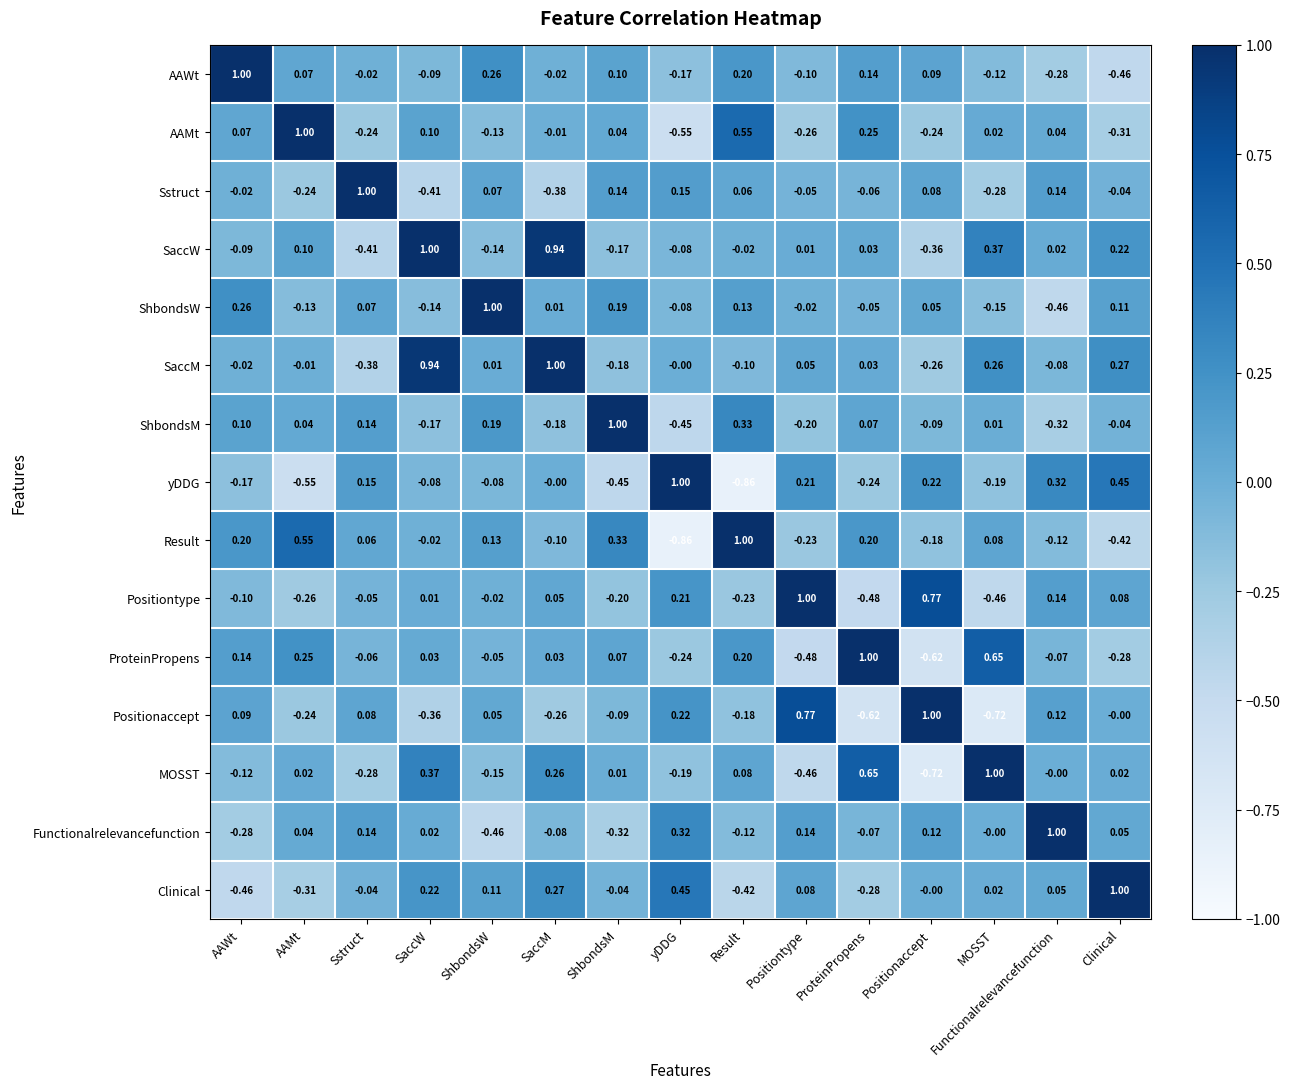

Which series has the largest total across all categories?

SaccM